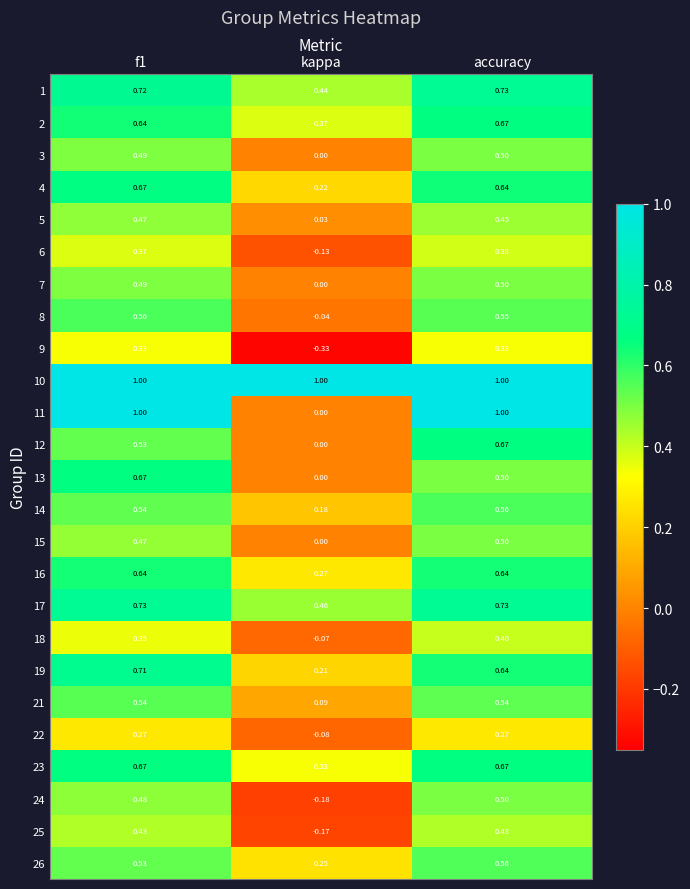

At which category is the sum across all series the highest?

accuracy